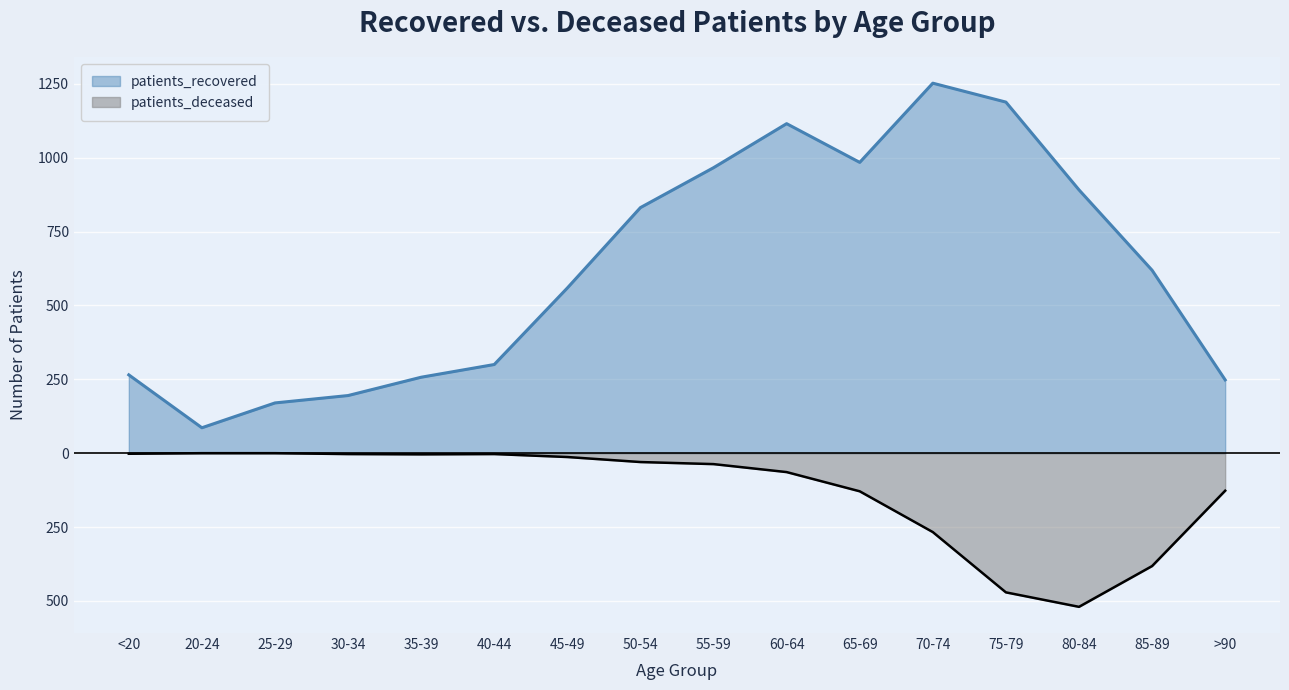

What is the total value across all series at 65-69?

855